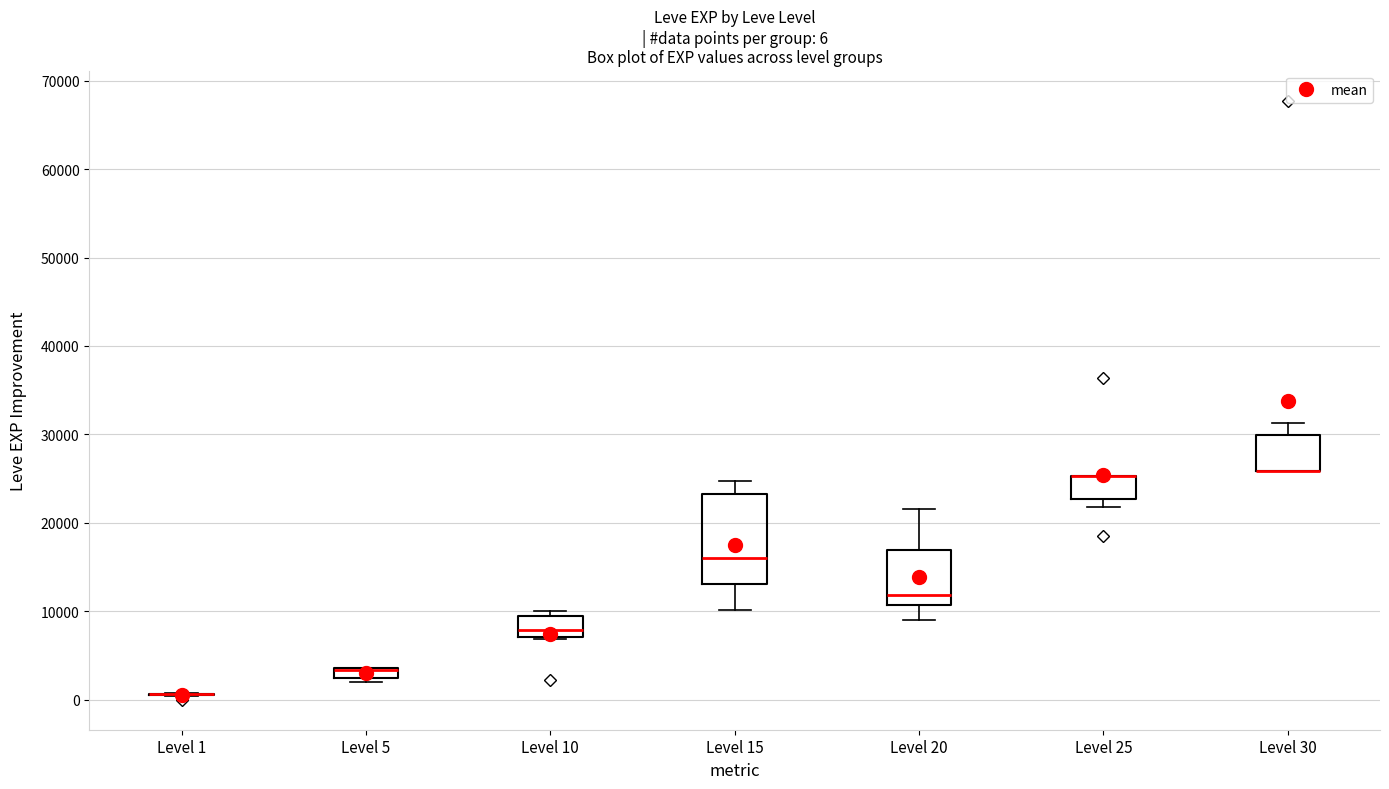

Which box is the tallest, from its lower edge to its upper edge?

Level 15